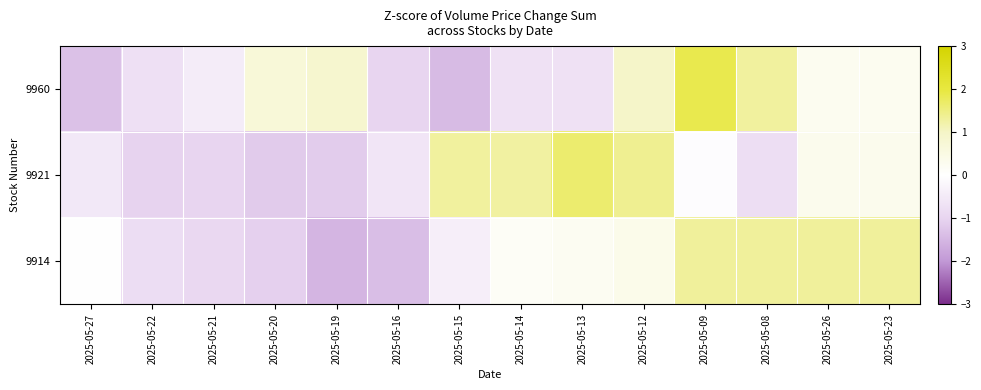

Reading right to left, transcribe all the data shown in this chart.

9960: 2025-05-23=0.3	2025-05-26=0.3	2025-05-08=1.3	2025-05-09=1.9	2025-05-12=1.0	2025-05-13=-0.7	2025-05-14=-0.7	2025-05-15=-1.4	2025-05-16=-1.0	2025-05-19=0.8	2025-05-20=0.7	2025-05-21=-0.4	2025-05-22=-0.7	2025-05-27=-1.3
9921: 2025-05-23=0.3	2025-05-26=0.3	2025-05-08=-0.8	2025-05-09=-0.1	2025-05-12=1.4	2025-05-13=1.7	2025-05-14=1.3	2025-05-15=1.3	2025-05-16=-0.6	2025-05-19=-1.1	2025-05-20=-1.2	2025-05-21=-1.0	2025-05-22=-1.0	2025-05-27=-0.5
9914: 2025-05-23=1.3	2025-05-26=1.3	2025-05-08=1.3	2025-05-09=1.3	2025-05-12=0.4	2025-05-13=0.2	2025-05-14=0.2	2025-05-15=-0.4	2025-05-16=-1.4	2025-05-19=-1.5	2025-05-20=-1.1	2025-05-21=-0.9	2025-05-22=-0.8	2025-05-27=0.0